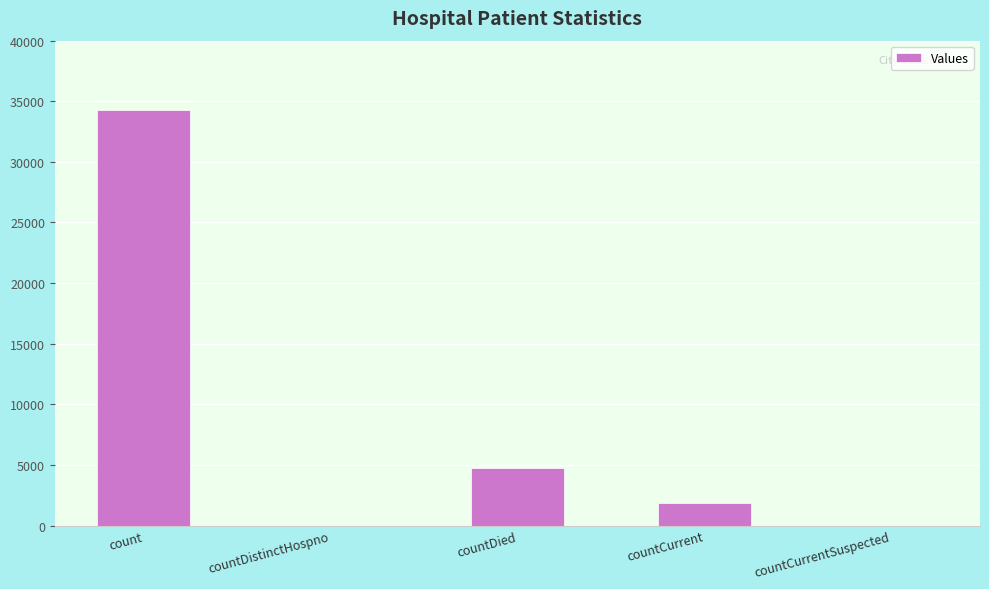

Reading left to right, extract all data points from this chart.

34311	0	4754	1863	0